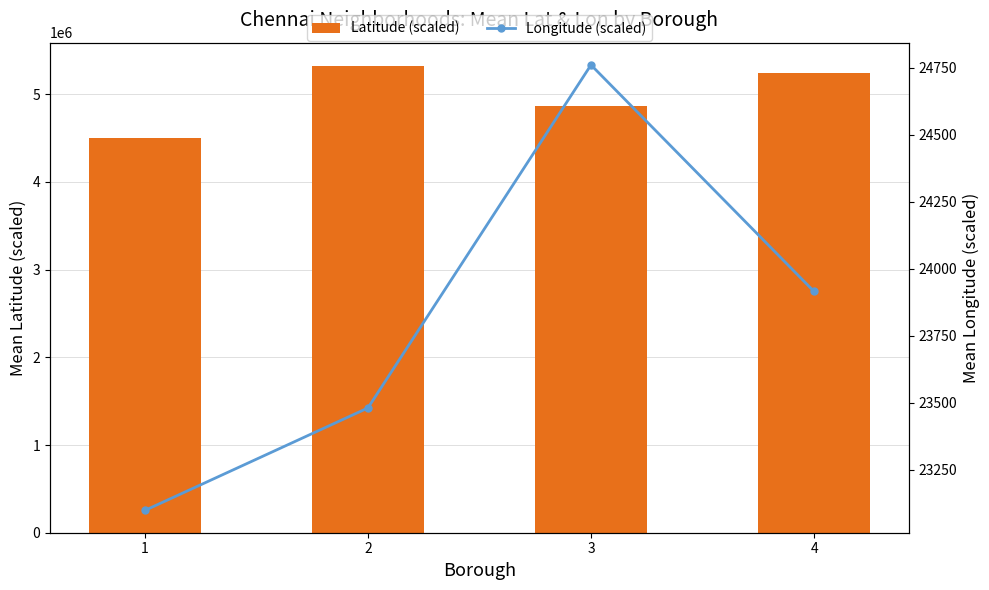

At which label does Longitude (scaled) first exceed 23914?

3